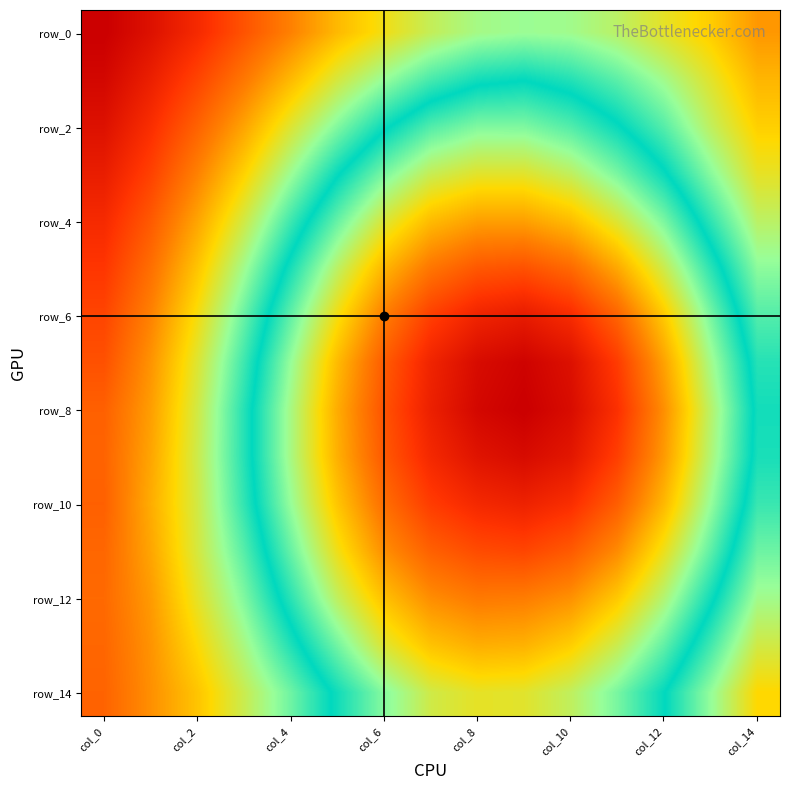

At which category is the sum across all series the highest?

col_0